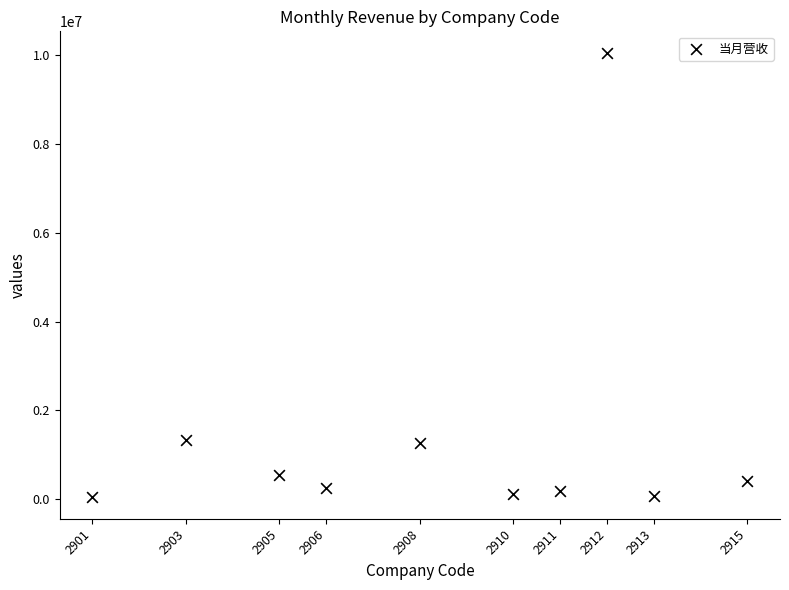

What is the average X value?

2908